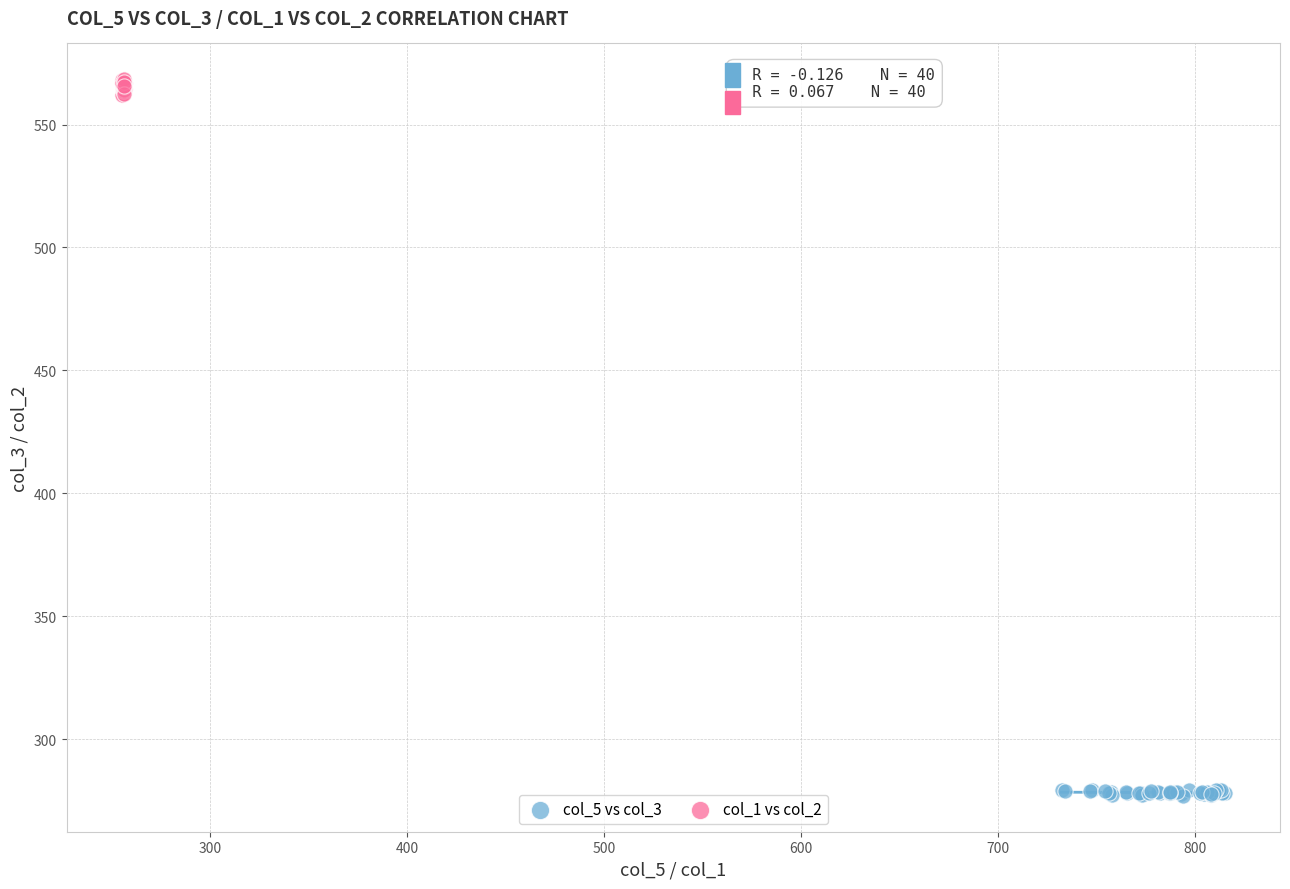

Which series reaches the minimum Y coordinate?

col_5 vs col_3